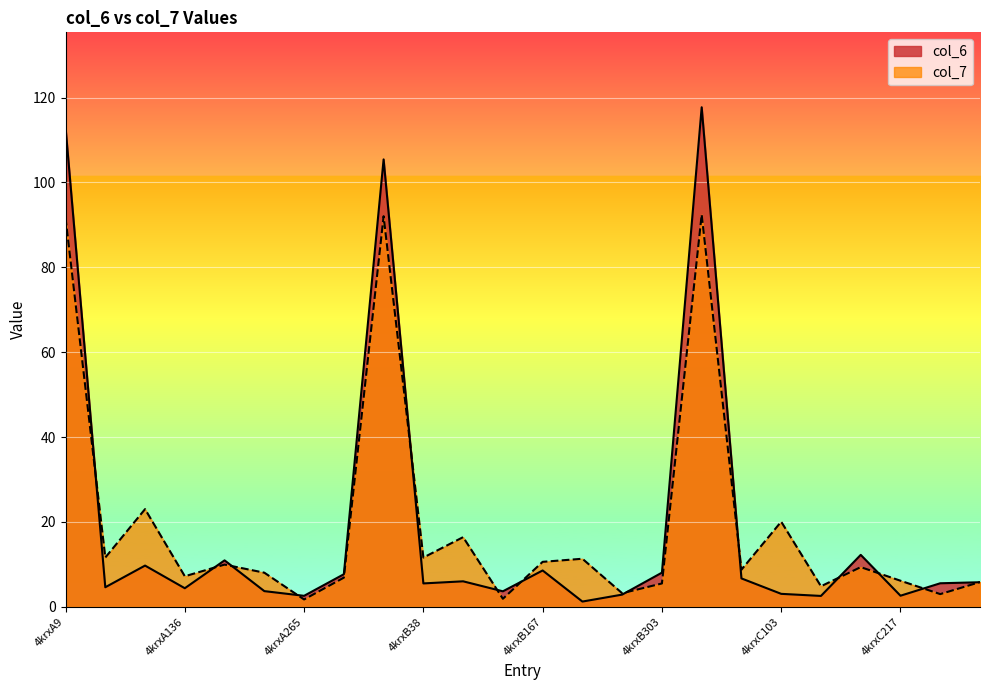

The value of col_7 at 4krxC217 is 10.6. True or false?

False